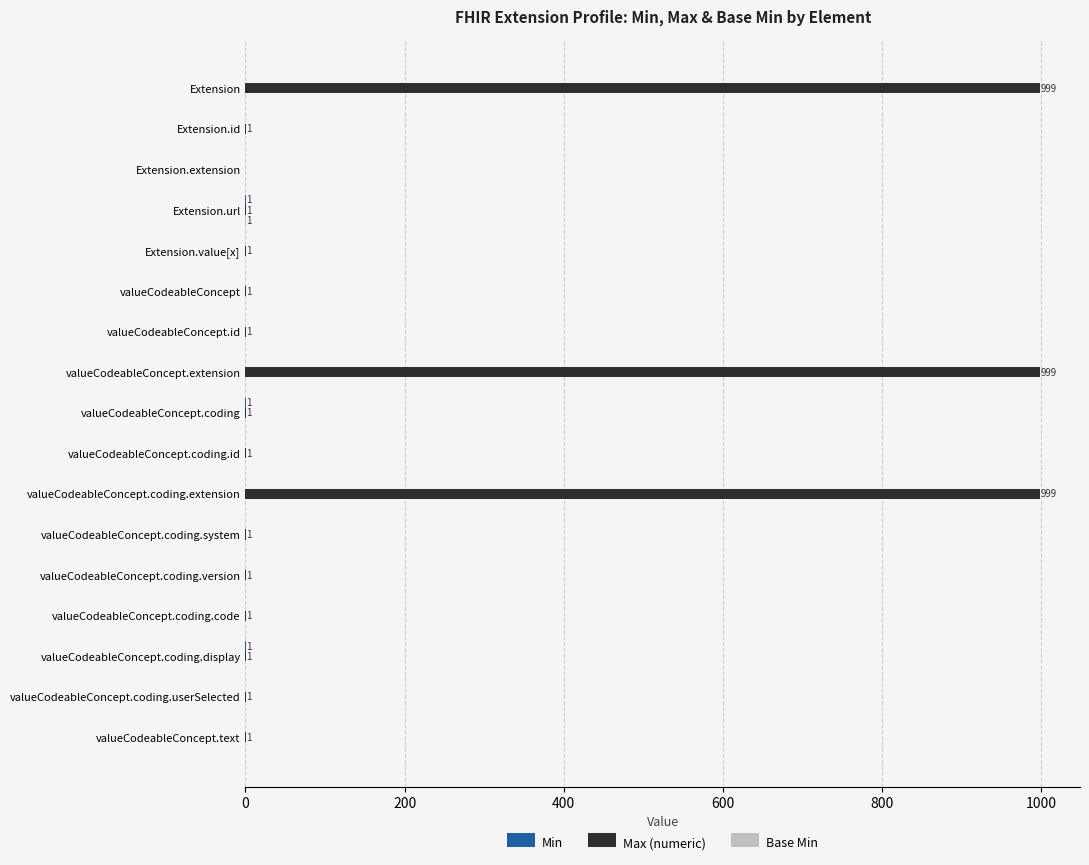

True or false: Max (numeric) has a value of 389 at valueCodeableConcept.extension.

False